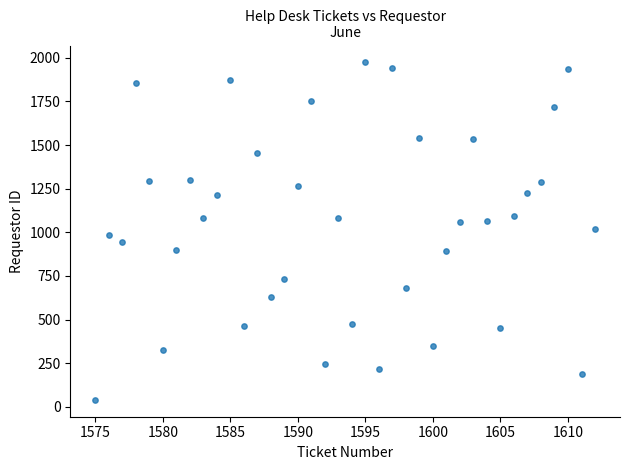

What is the range of X values (max minus min)?

37